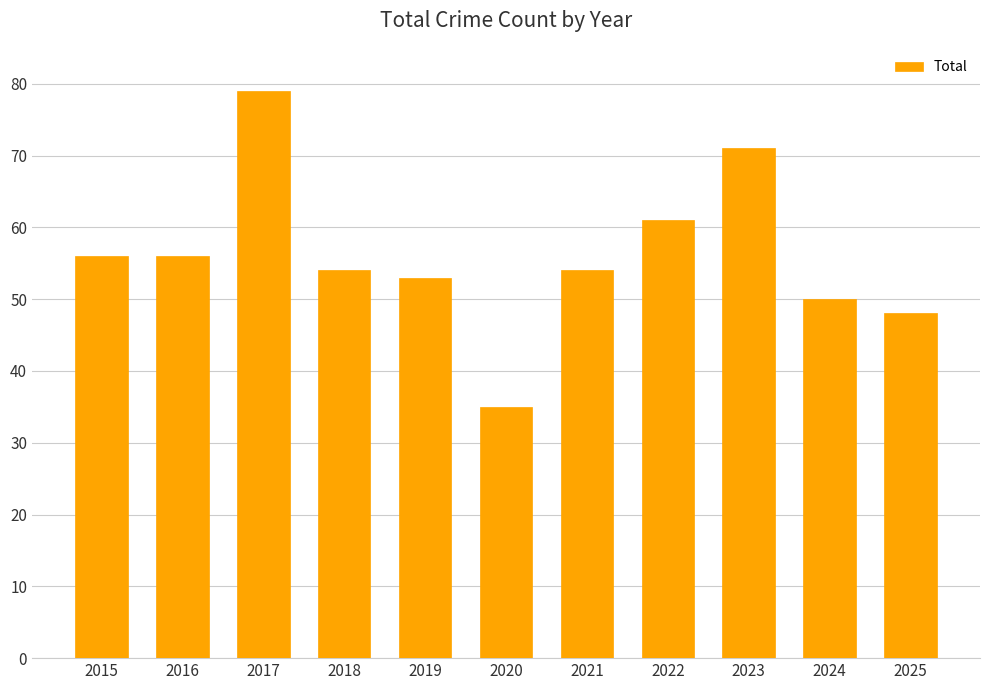

What is the change in value from 2017 to 2019?

-26